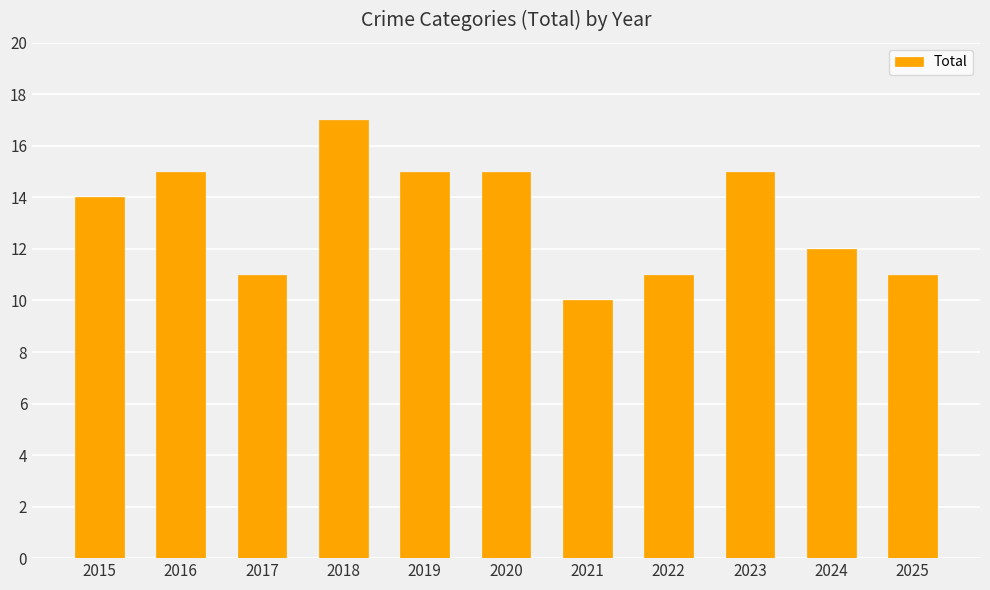

What is the smallest value displayed?

10